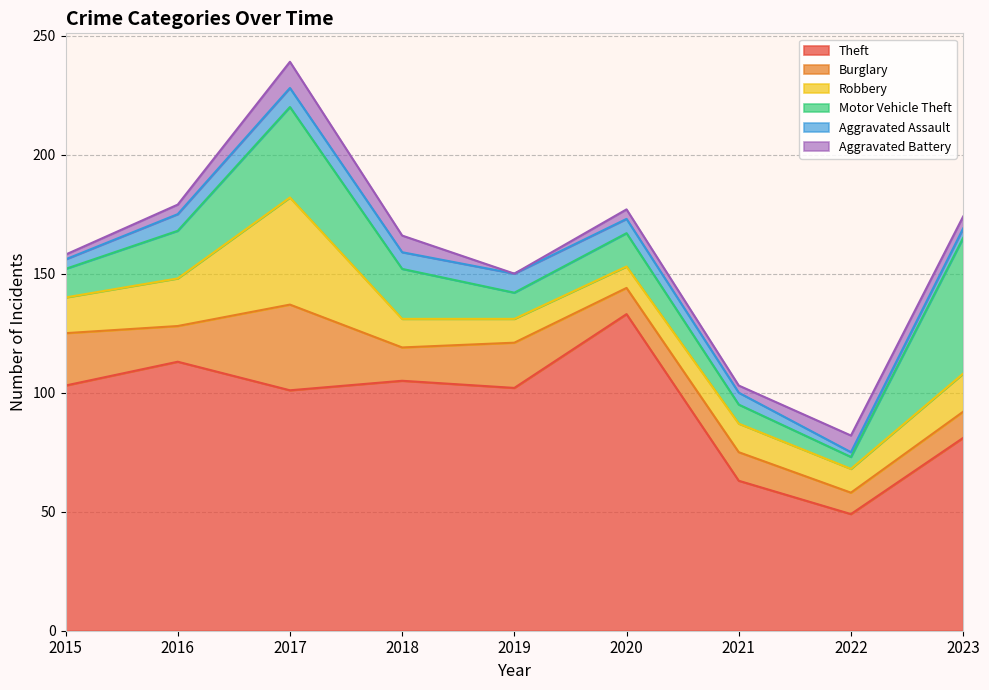

Which series has the largest total across all categories?

Theft